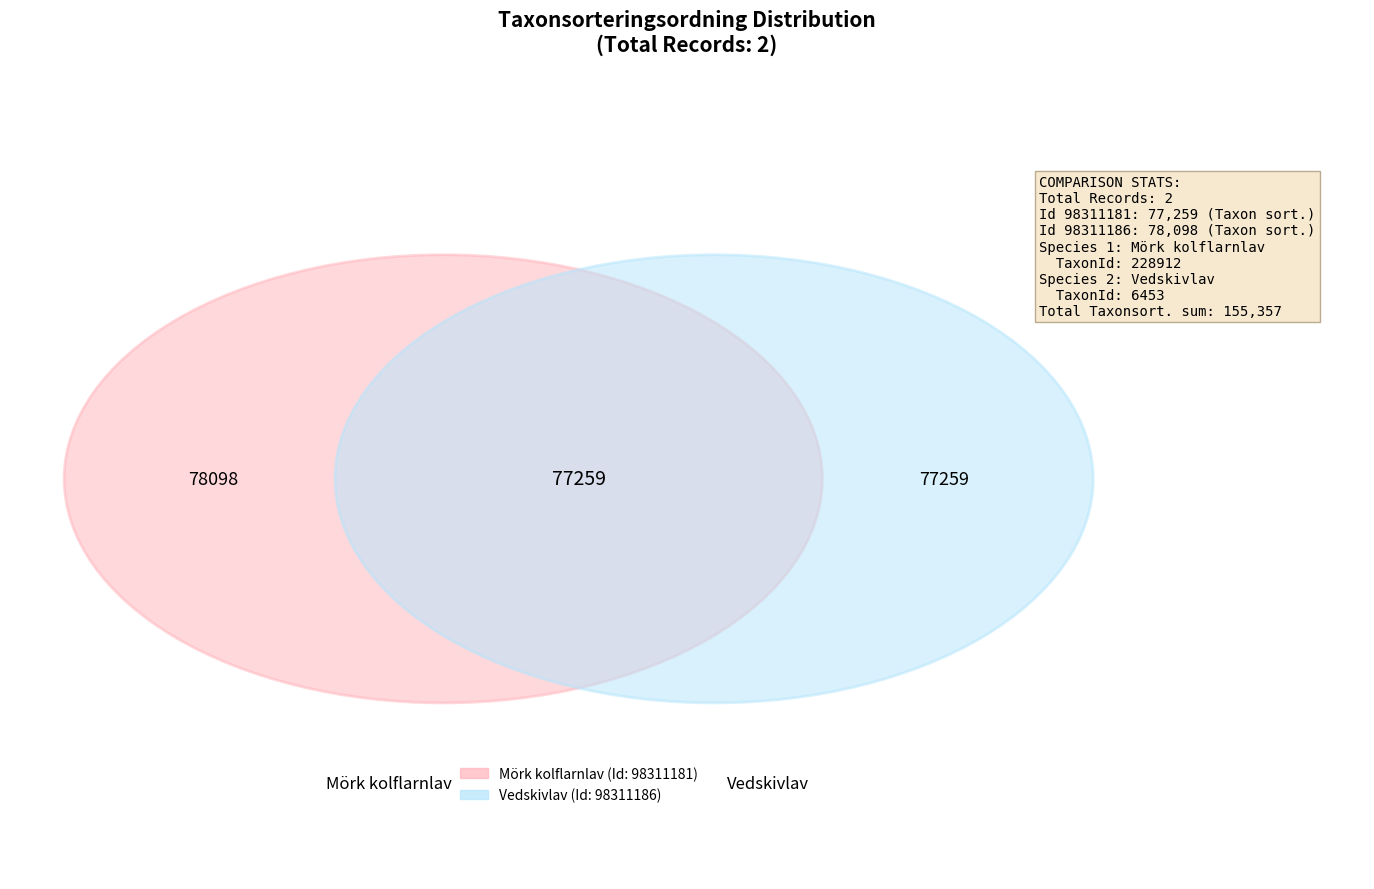

Count the number of slices in the pie.

2